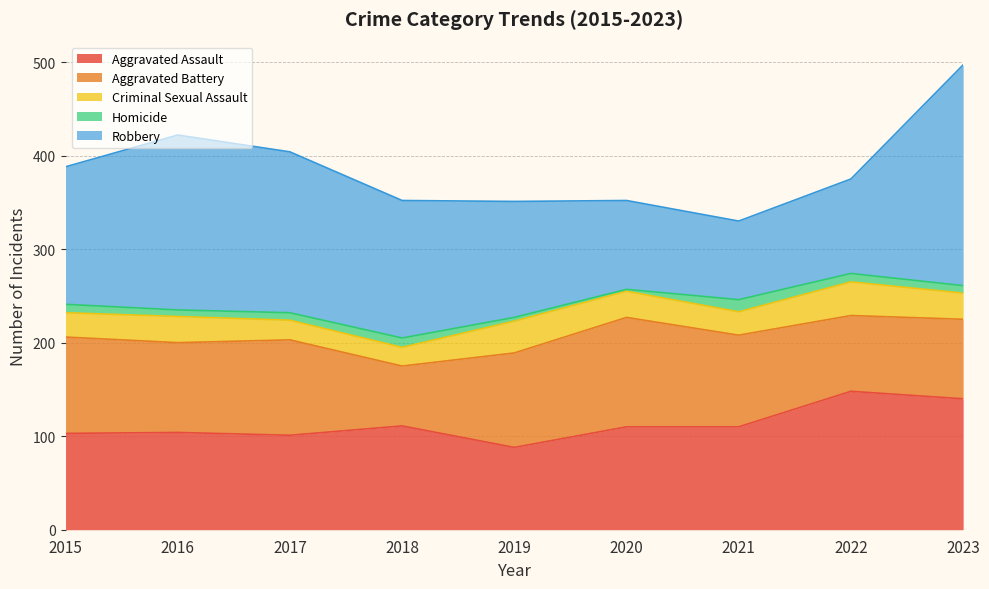

What are all the series names shown in the legend?

Aggravated Assault, Aggravated Battery, Criminal Sexual Assault, Homicide, Robbery